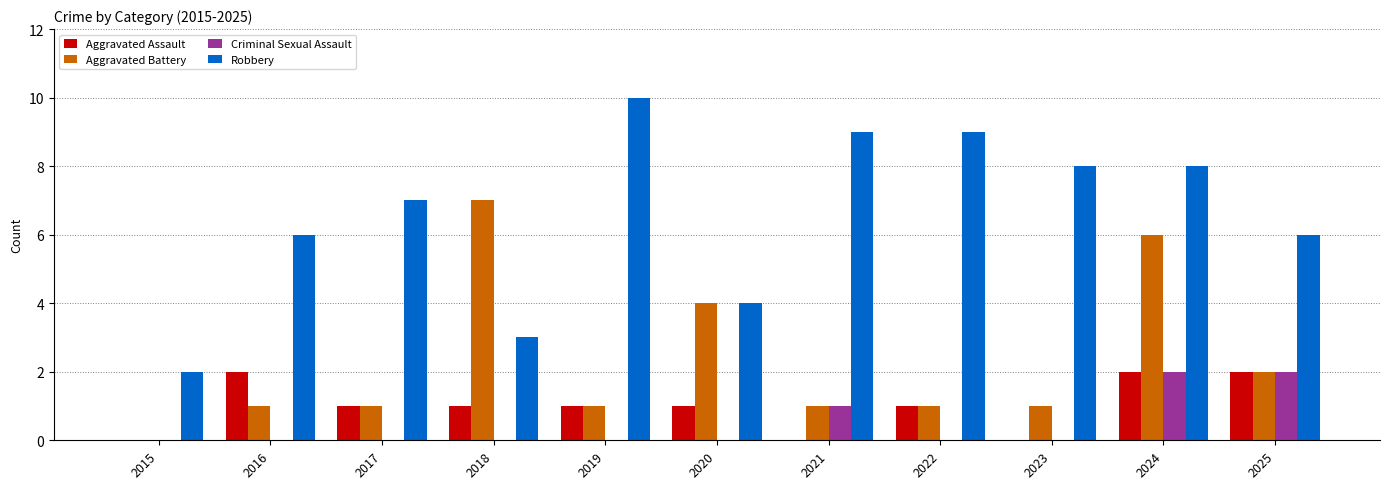

Which series has the largest range (max minus min)?

Robbery